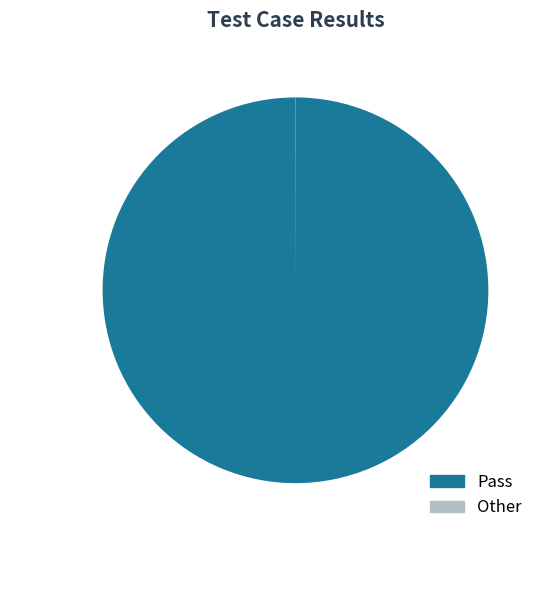

Does any single category account for the majority?

Yes